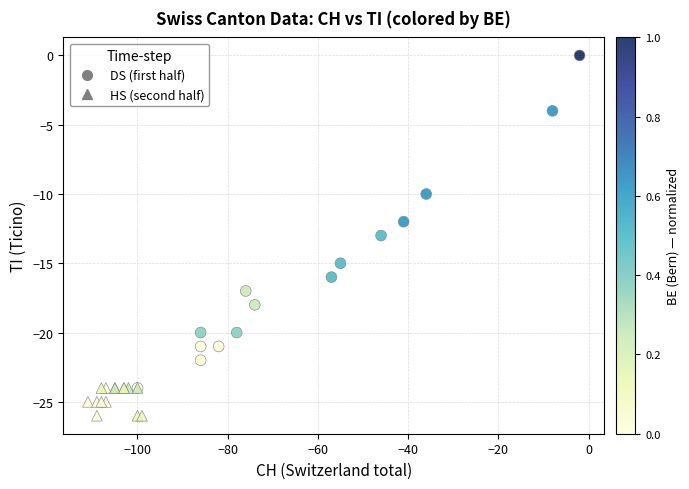

Which series reaches the minimum Y coordinate?

HS (second half)